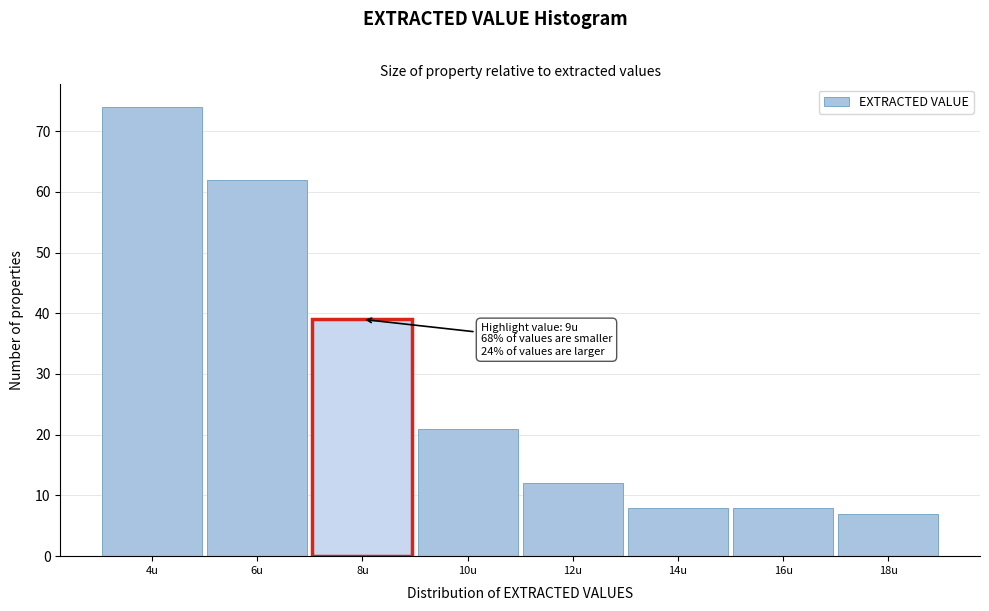

Reading left to right, transcribe all the data shown in this chart.

4u=74	6u=62	8u=39	10u=21	12u=12	14u=8	16u=8	18u=7